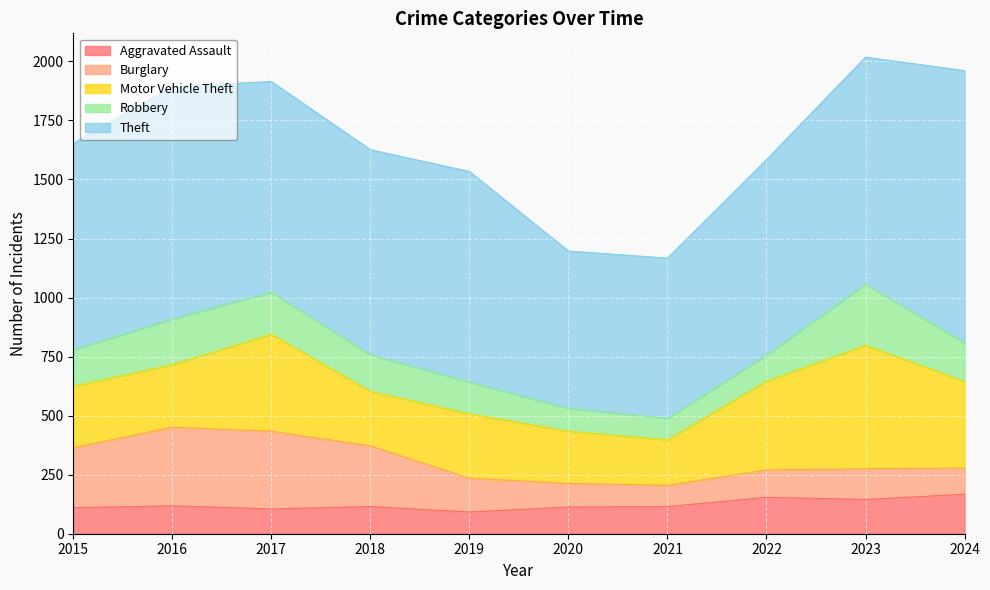

Which has a higher value, 2020 or 2019?

2020